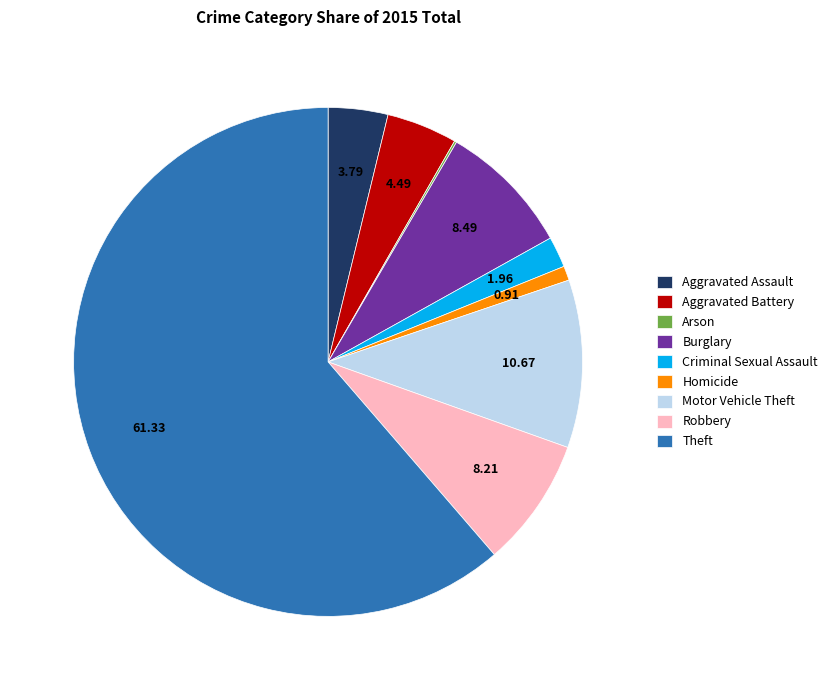

Which category has the biggest portion of the pie?

Theft